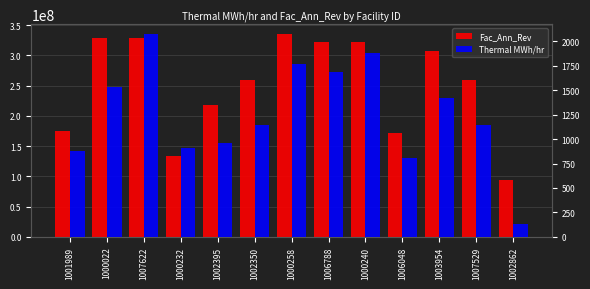

At how many categories does at least one series exceed 173935276?

10